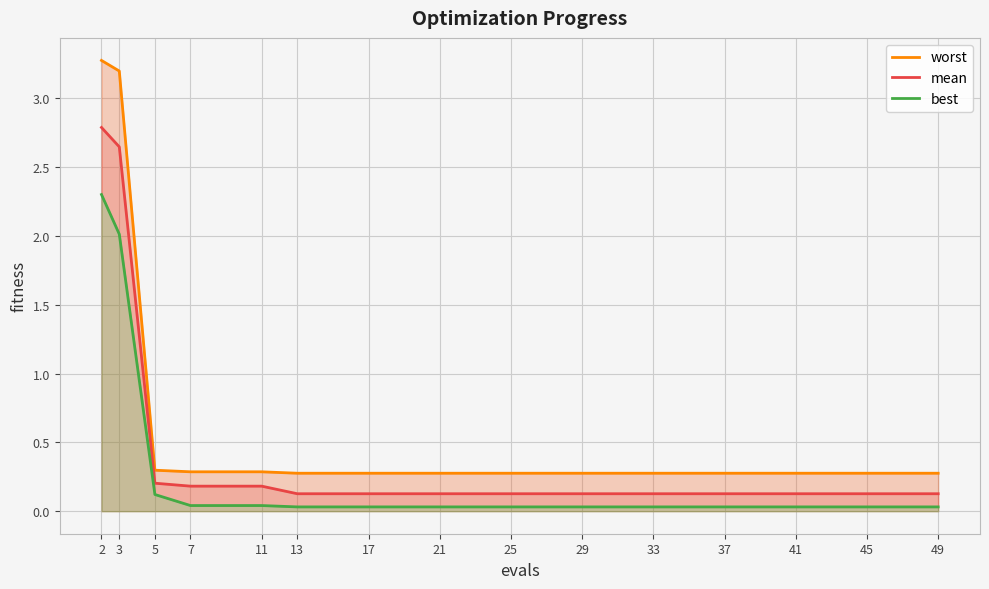

Which category has the lowest value in the worst series?

13